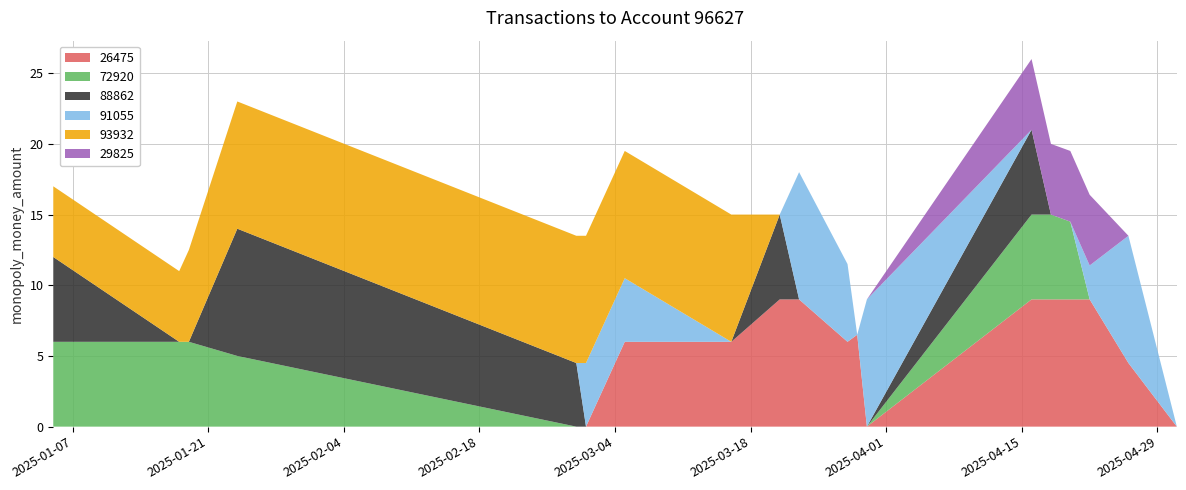

Reading left to right, transcribe all the data shown in this chart.

26475: 2025-01-05=0.0	2025-01-18=0.0	2025-01-19=0.0	2025-01-24=0.0	2025-02-28=0.0	2025-03-01=0.0	2025-03-05=6.0	2025-03-16=6.0	2025-03-21=9.0	2025-03-23=9.0	2025-03-28=6.0	2025-03-29=6.5	2025-03-30=0.0	2025-04-16=9.0	2025-04-18=9.0	2025-04-20=9.0	2025-04-22=9.0	2025-04-26=4.5	2025-05-01=0.0
72920: 2025-01-05=6.0	2025-01-18=6.0	2025-01-19=6.0	2025-01-24=5.0	2025-02-28=0.0	2025-03-01=0.0	2025-03-05=0.0	2025-03-16=0.0	2025-03-21=0.0	2025-03-23=0.0	2025-03-28=0.0	2025-03-29=0.0	2025-03-30=0.0	2025-04-16=6.0	2025-04-18=6.0	2025-04-20=5.5	2025-04-22=0.0	2025-04-26=0.0	2025-05-01=0.0
88862: 2025-01-05=6.0	2025-01-18=0.0	2025-01-19=0.0	2025-01-24=9.0	2025-02-28=4.5	2025-03-01=0.0	2025-03-05=0.0	2025-03-16=0.0	2025-03-21=6.0	2025-03-23=0.0	2025-03-28=0.0	2025-03-29=0.0	2025-03-30=0.0	2025-04-16=6.0	2025-04-18=0.0	2025-04-20=0.0	2025-04-22=0.0	2025-04-26=0.0	2025-05-01=0.0
91055: 2025-01-05=0.0	2025-01-18=0.0	2025-01-19=0.0	2025-01-24=0.0	2025-02-28=0.0	2025-03-01=4.5	2025-03-05=4.5	2025-03-16=0.0	2025-03-21=0.0	2025-03-23=9.0	2025-03-28=5.5	2025-03-29=0.0	2025-03-30=9.0	2025-04-16=0.0	2025-04-18=0.0	2025-04-20=0.0	2025-04-22=2.4	2025-04-26=9.0	2025-05-01=0.0
93932: 2025-01-05=5.0	2025-01-18=5.0	2025-01-19=6.5	2025-01-24=9.0	2025-02-28=9.0	2025-03-01=9.0	2025-03-05=9.0	2025-03-16=9.0	2025-03-21=0.0	2025-03-23=0.0	2025-03-28=0.0	2025-03-29=0.0	2025-03-30=0.0	2025-04-16=0.0	2025-04-18=0.0	2025-04-20=0.0	2025-04-22=0.0	2025-04-26=0.0	2025-05-01=0.0
29825: 2025-01-05=0.0	2025-01-18=0.0	2025-01-19=0.0	2025-01-24=0.0	2025-02-28=0.0	2025-03-01=0.0	2025-03-05=0.0	2025-03-16=0.0	2025-03-21=0.0	2025-03-23=0.0	2025-03-28=0.0	2025-03-29=0.0	2025-03-30=0.0	2025-04-16=5.0	2025-04-18=5.0	2025-04-20=5.0	2025-04-22=5.0	2025-04-26=0.0	2025-05-01=0.0